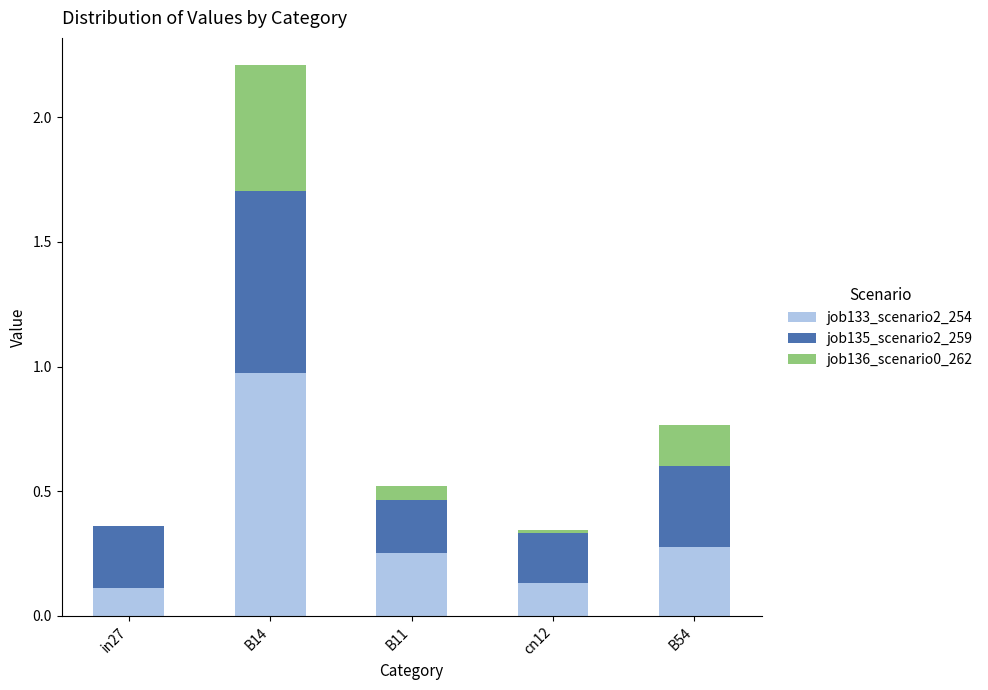

What is the sum of all job133_scenario2_254 values?

1.7